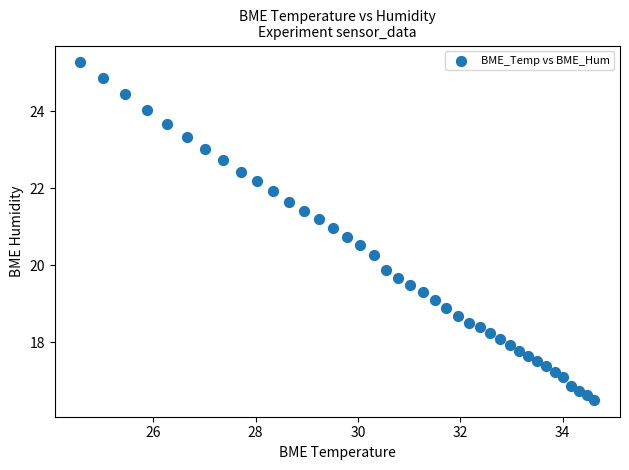

What Y value in the scatter plot is closest to 20?

19.9